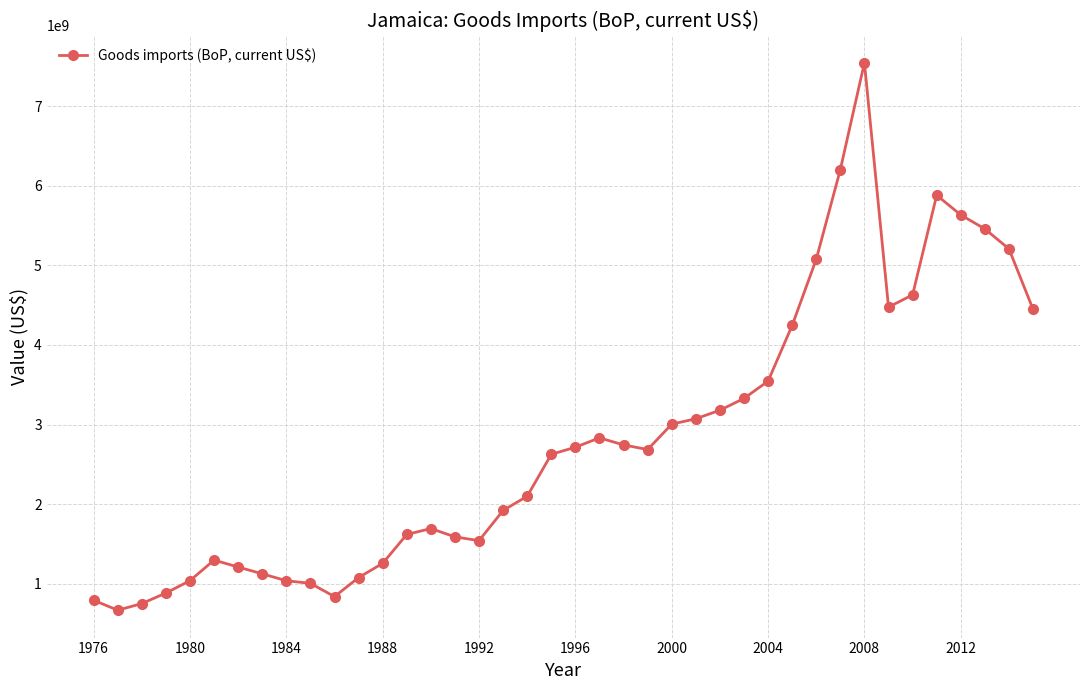

How many categories are shown in the chart?

40